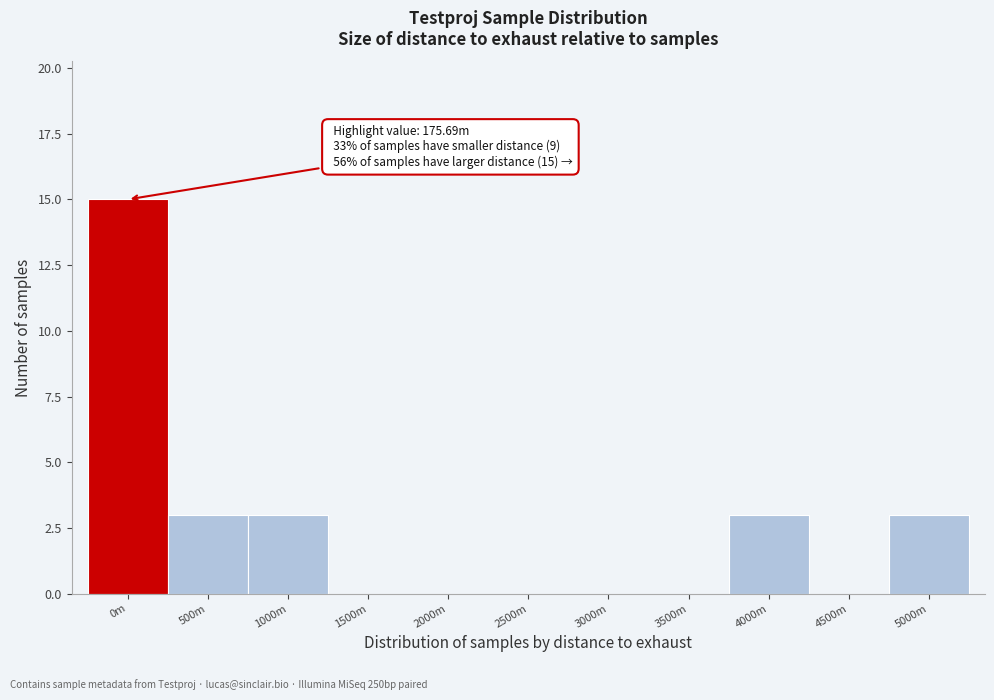

Reading left to right, what are all the values shown in this chart?

0m=15	500m=3	1000m=3	1500m=0	2000m=0	2500m=0	3000m=0	3500m=0	4000m=3	4500m=0	5000m=3